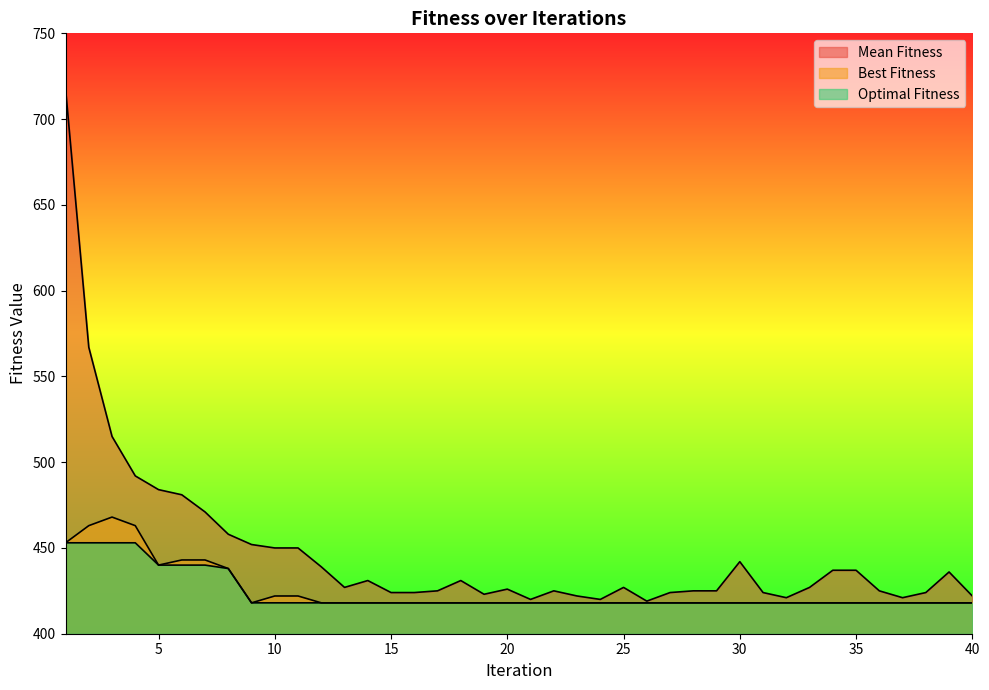

How many series are shown in this chart?

3